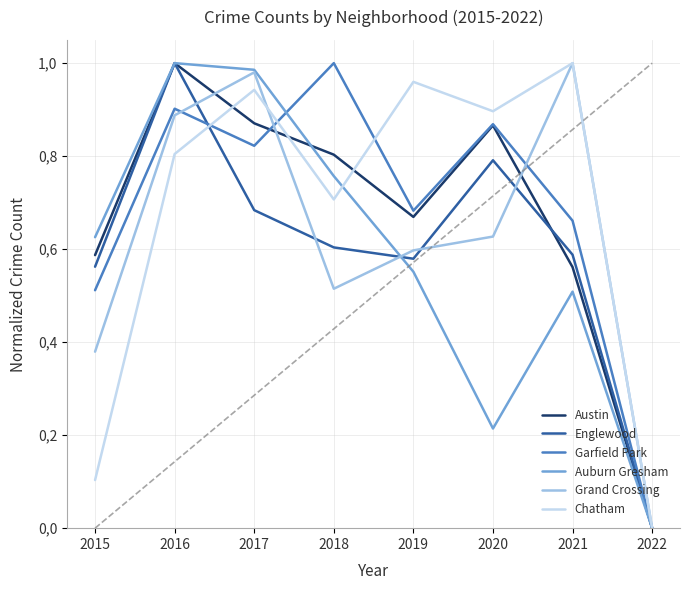

Which has a higher value, 2021 or 2016?

2016